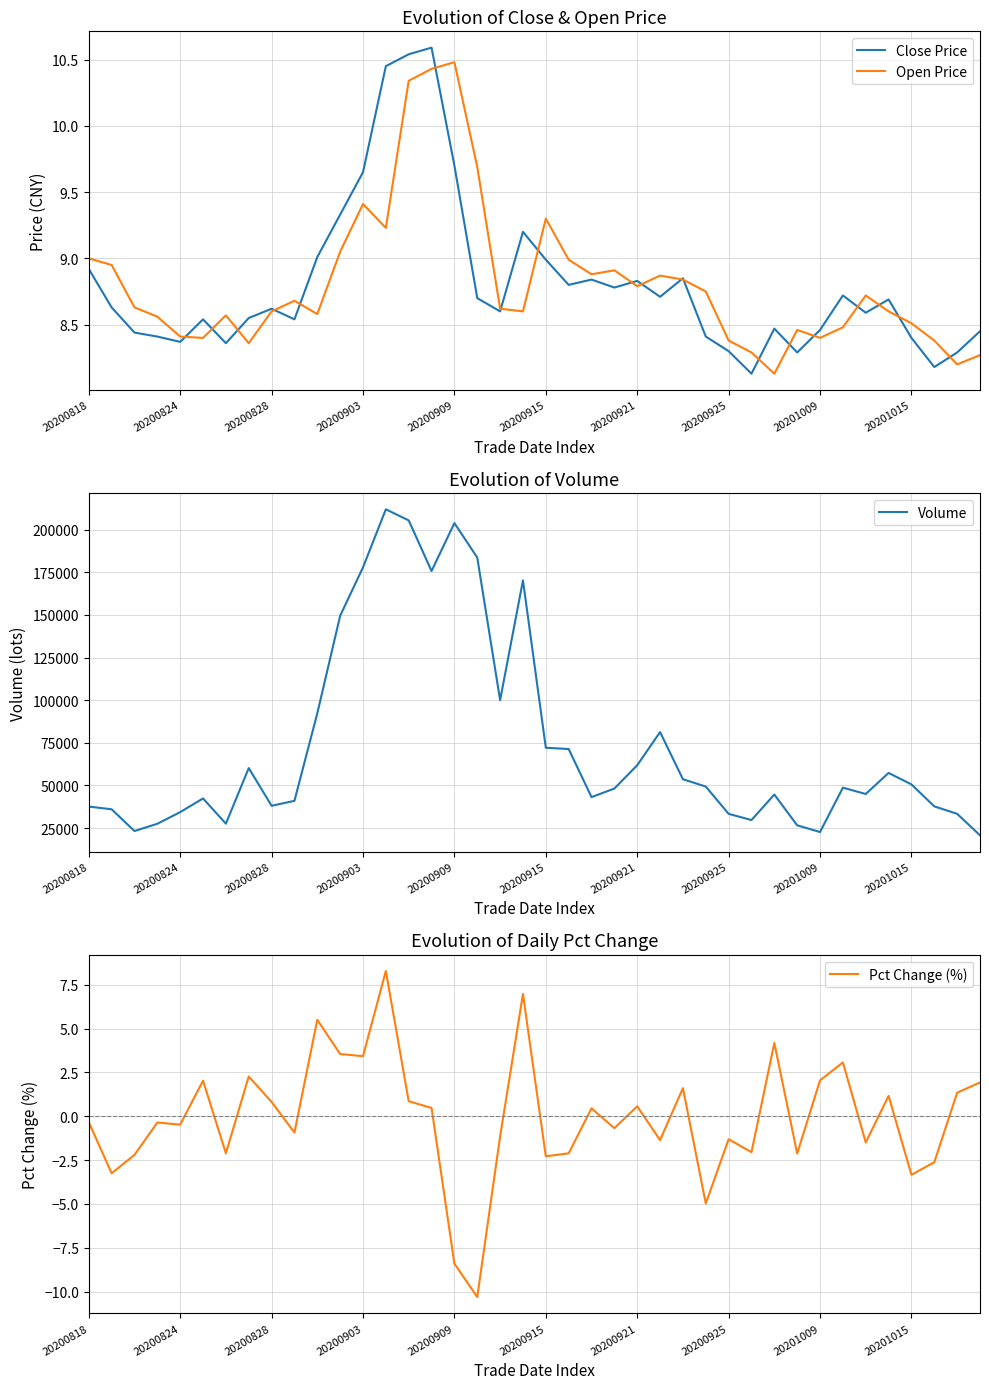

True or false: Open Price has a value of 2.4 at 20200909.

False